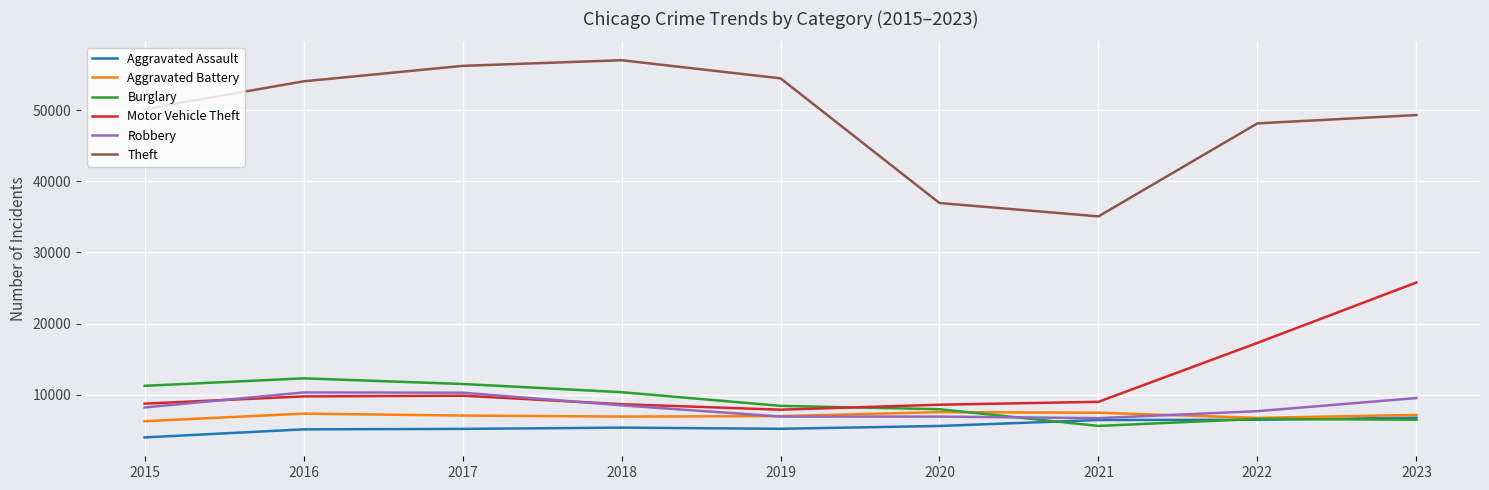

Count the number of data series in this chart.

6